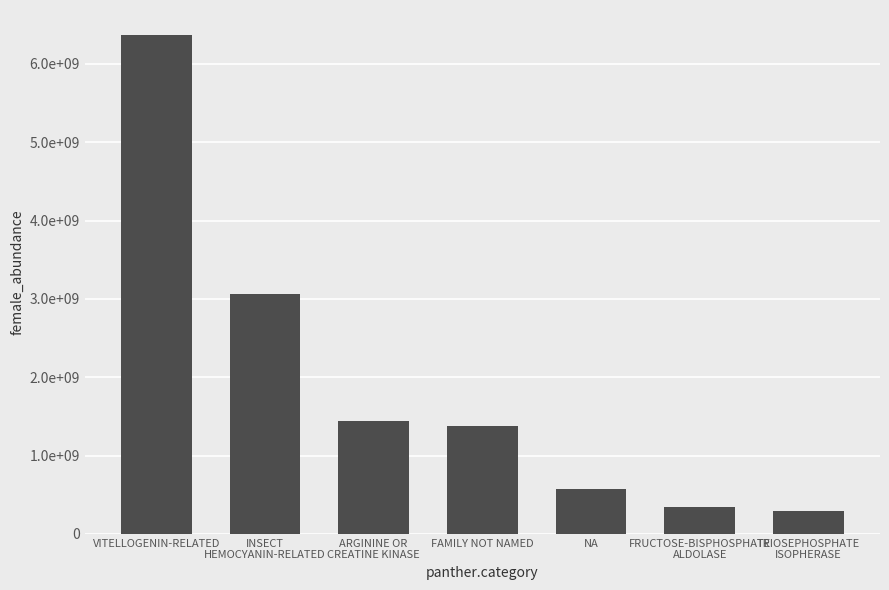

Does the chart contain any negative values?

No